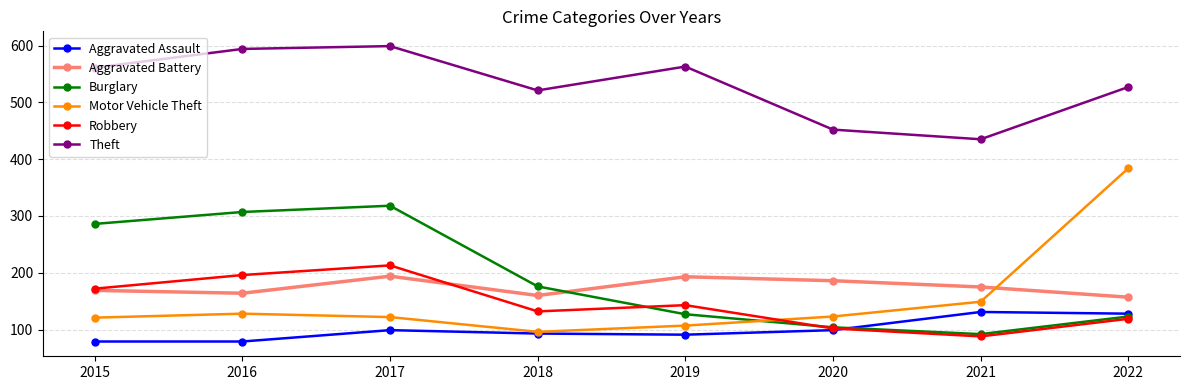

Count the number of data series in this chart.

6